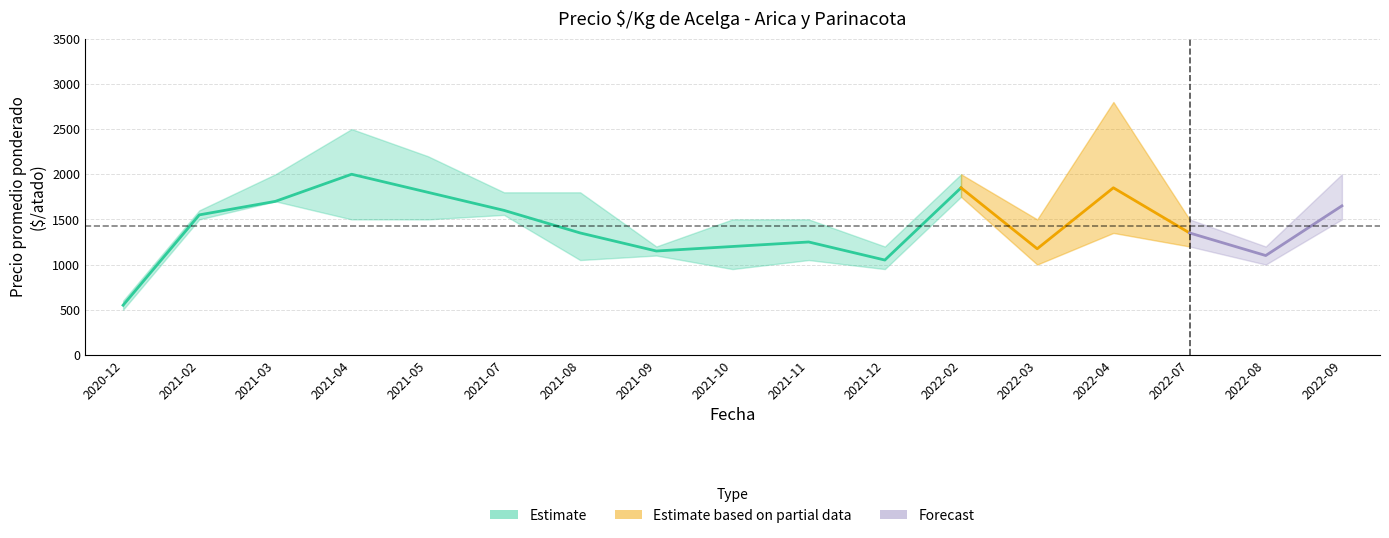

Is the value of Precio minimo at 2022-03 greater than the value of Precio promedio ponderado at 2021-02?

No